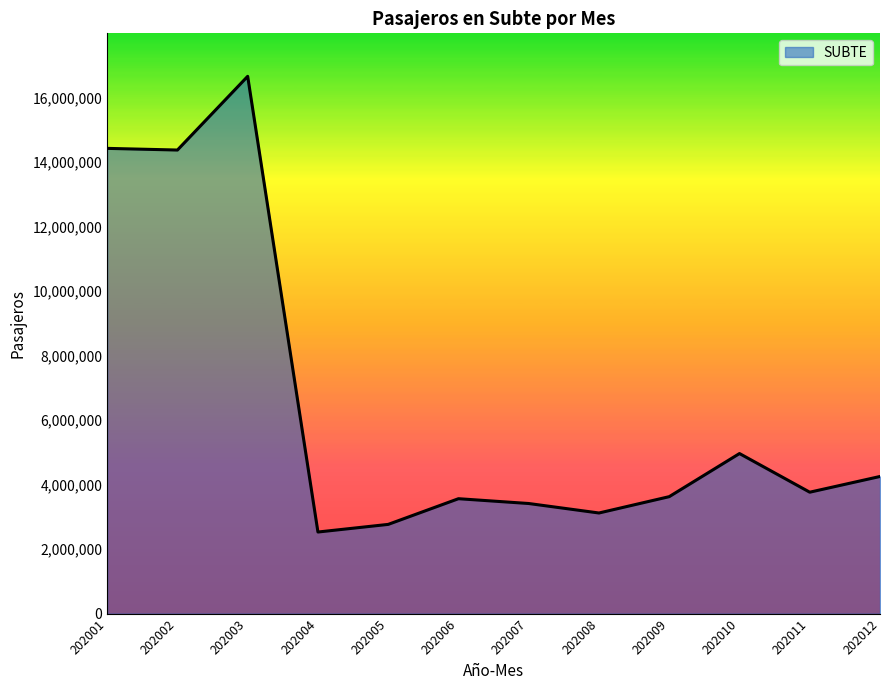

At which label does the data first exceed 3768015?

202001